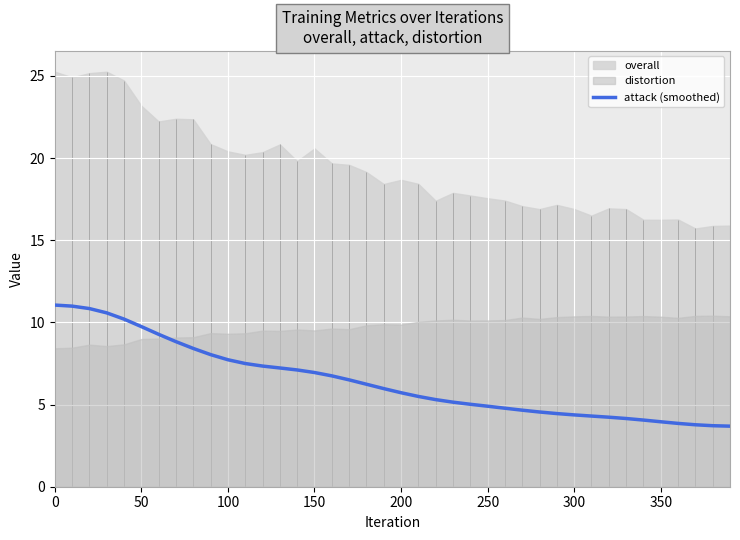

What is the average value?

6.4